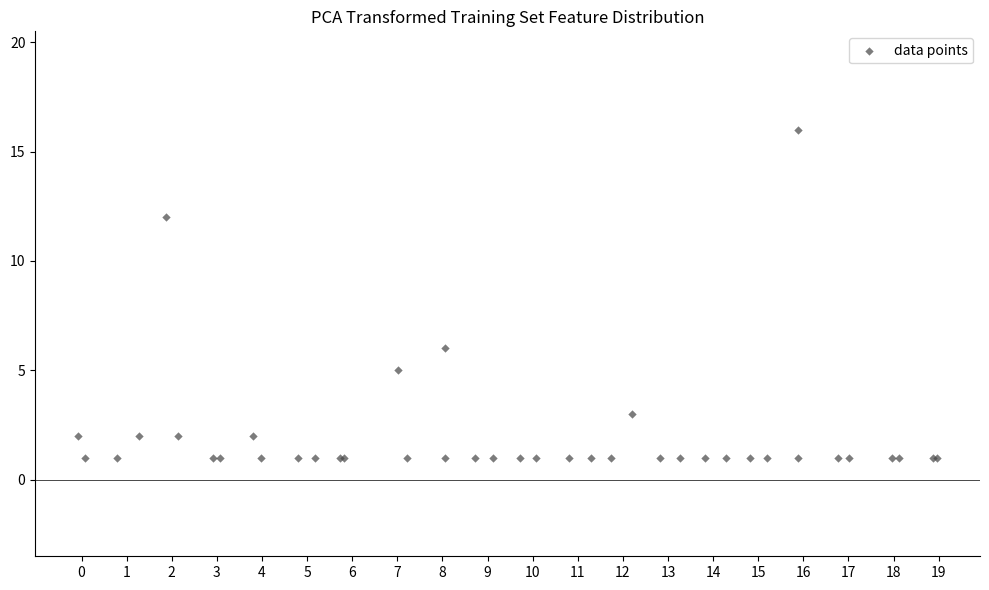

What Y value in the scatter plot is closest to 8?

6